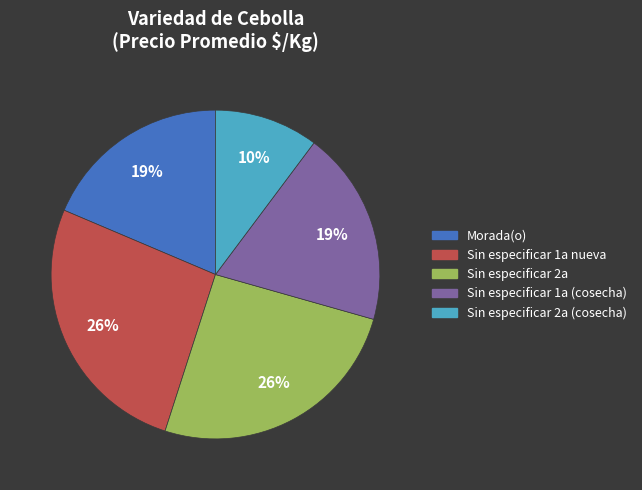

Is there a majority slice in this chart?

No